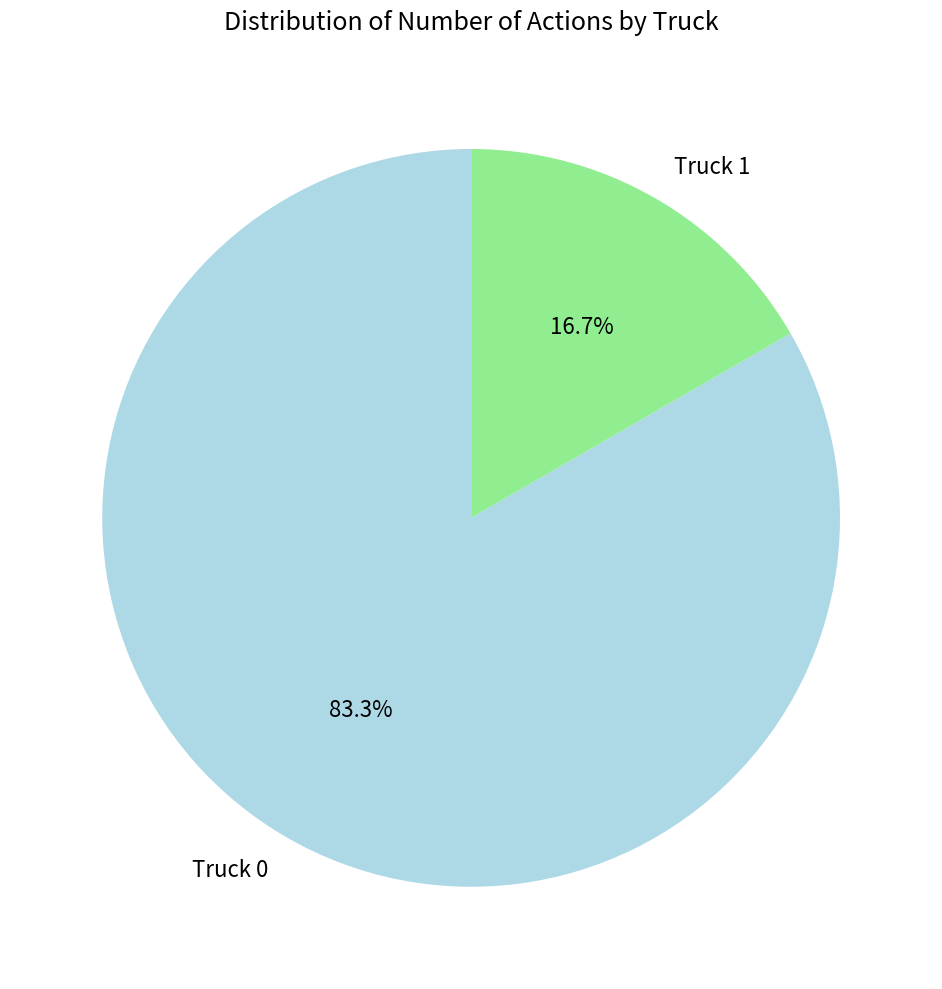

Combined, do Truck 1 and Truck 0 account for over 50%?

Yes